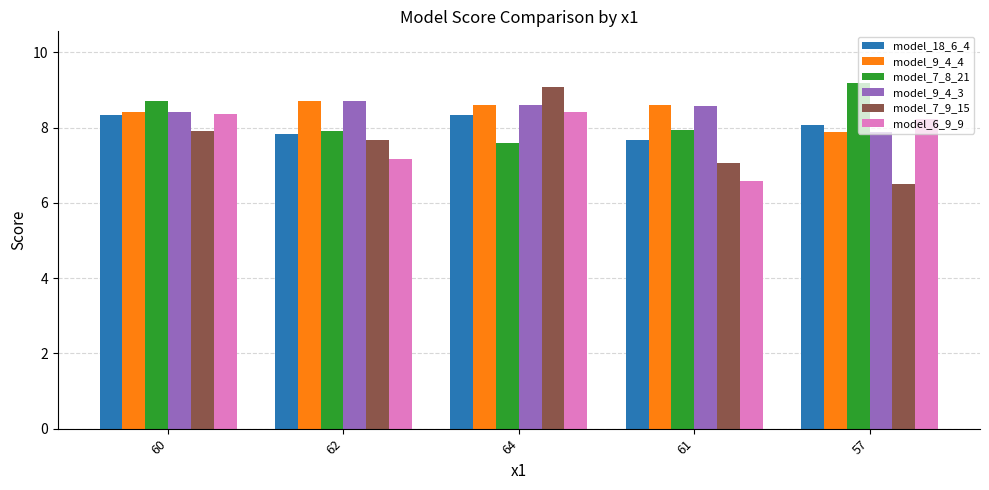

How many data points in model_9_4_3 are less than 8?

1